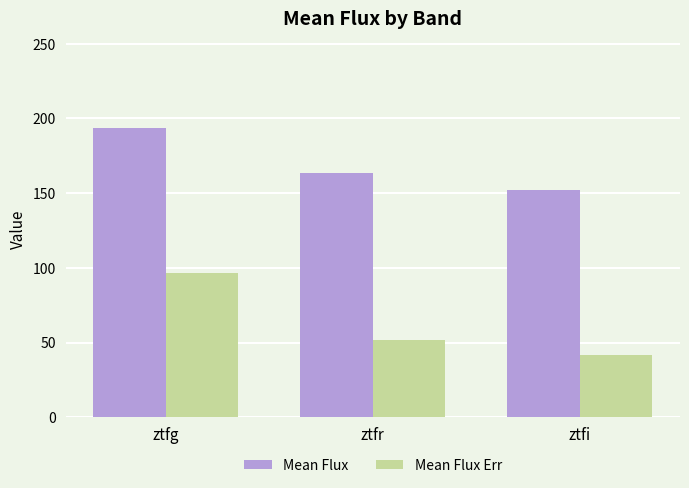

What is the label of the 2nd bar from the right?

ztfr